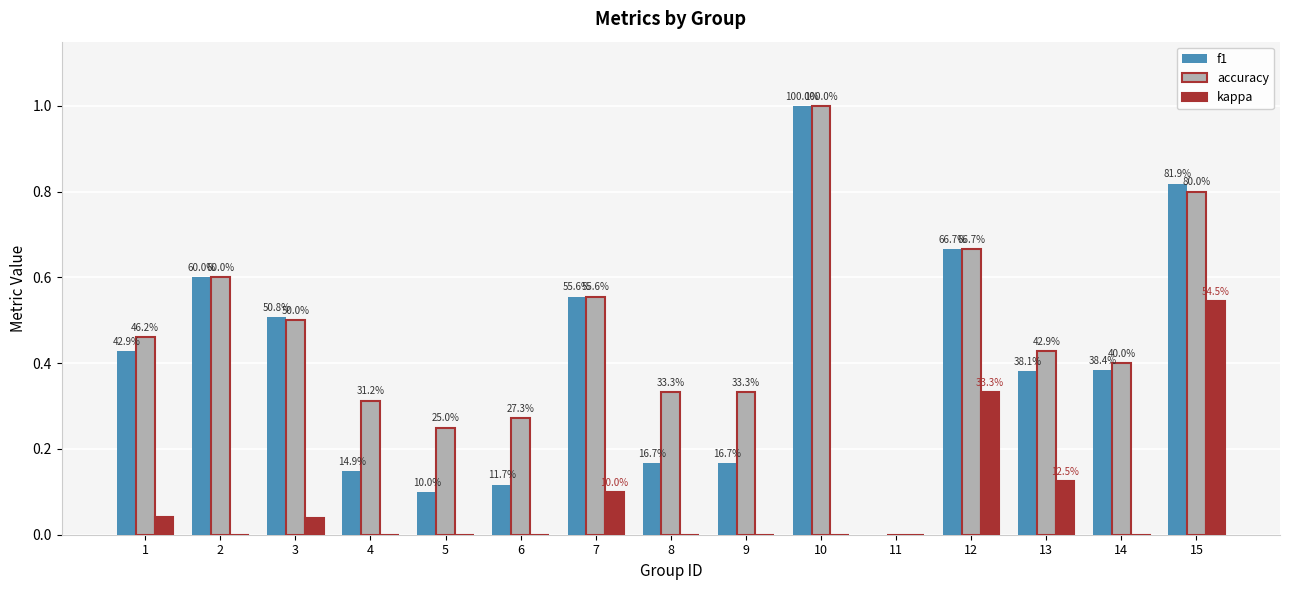

Which series has the largest total across all categories?

accuracy